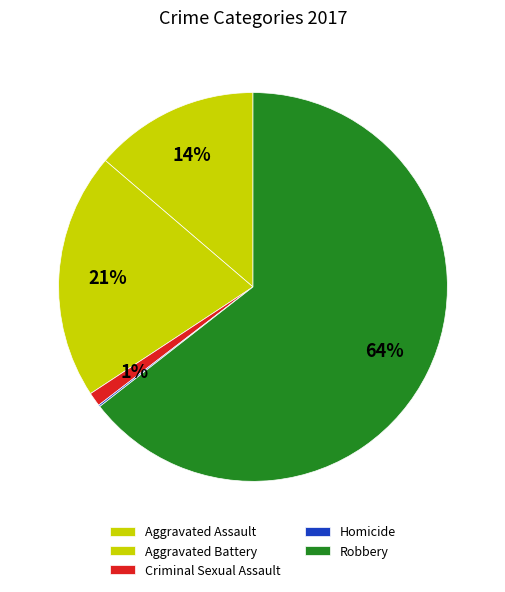

How many segments does this pie chart have?

5